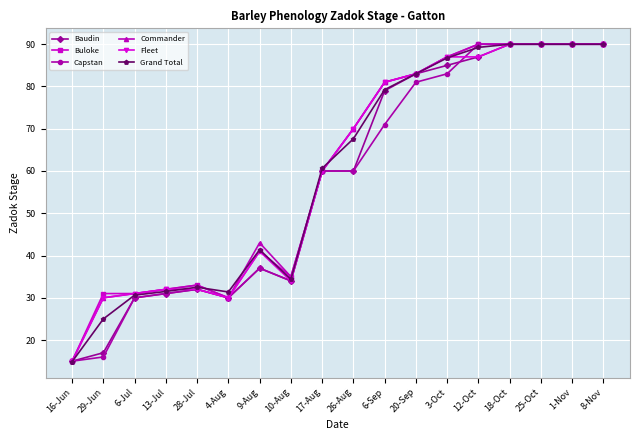

What is the label of the 15th point from the right?

13-Jul